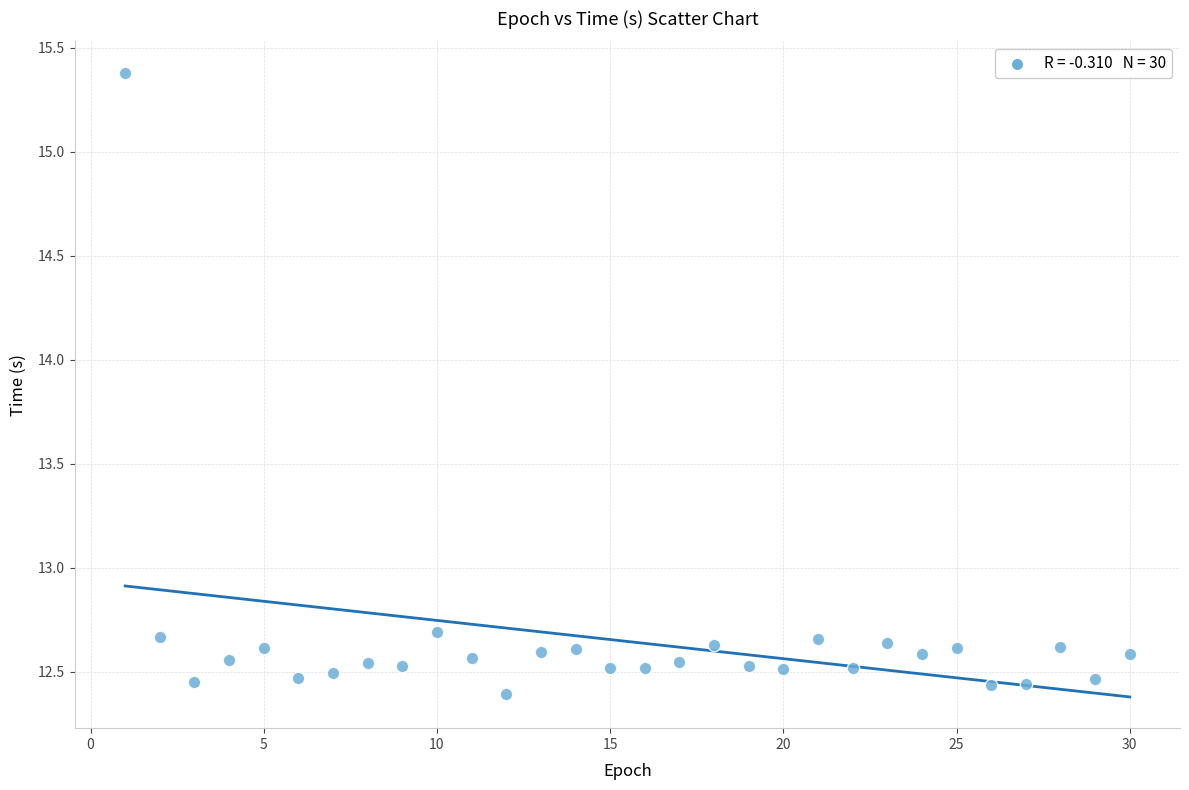

What is the range of X values (max minus min)?

29.0